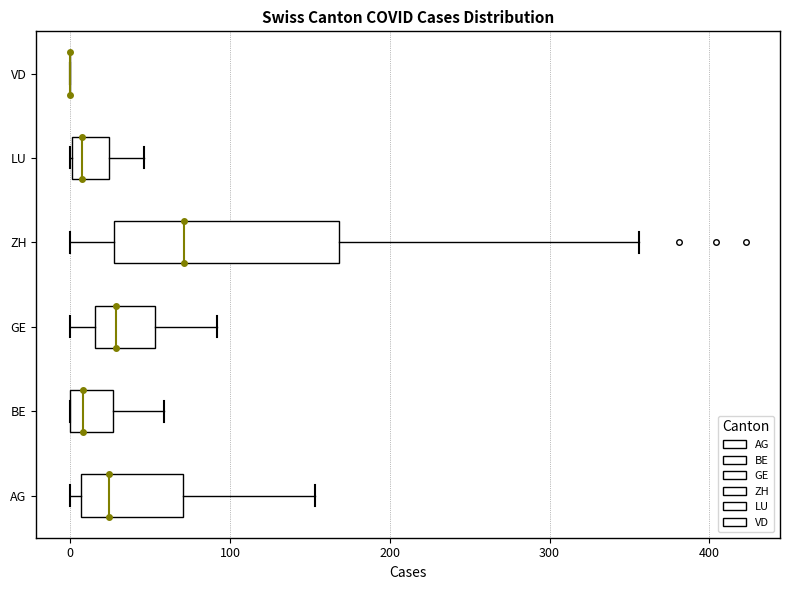

Which box is the widest, from its left edge to its right edge?

ZH